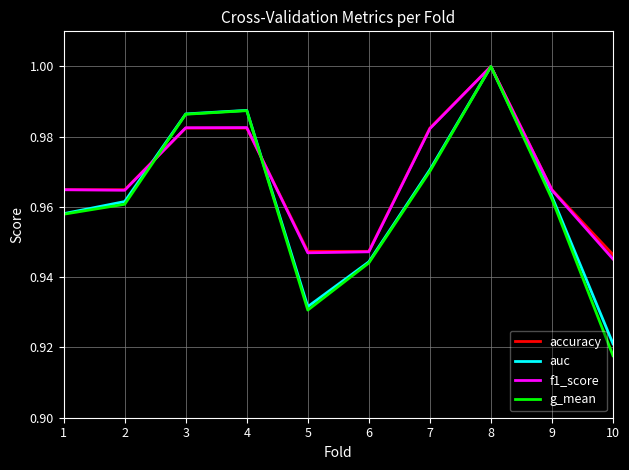

Which series has the widest spread of values?

g_mean